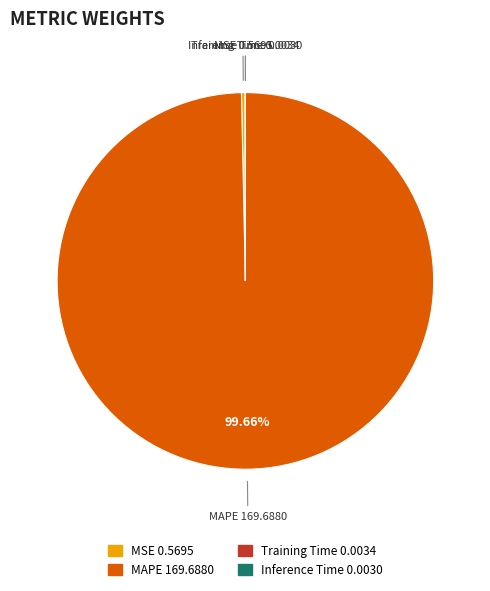

Which category has the biggest portion of the pie?

MAPE